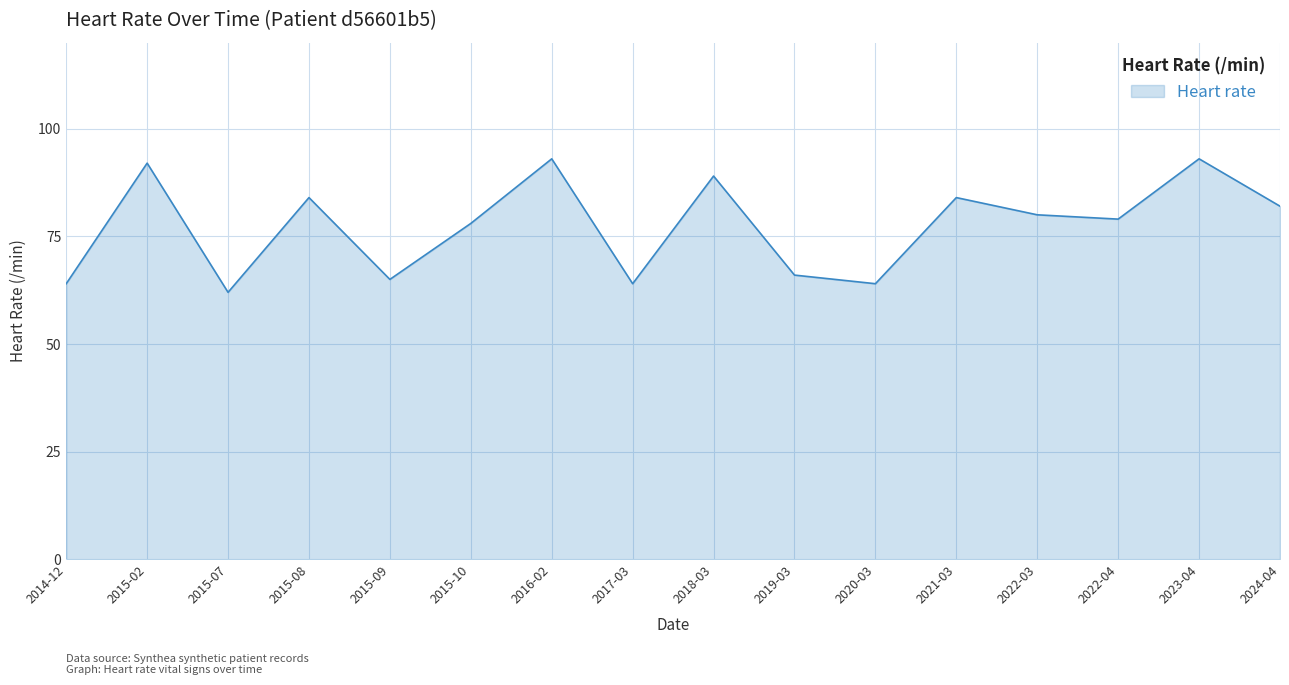

Which has a higher value, 2014-12 or 2021-03?

2021-03